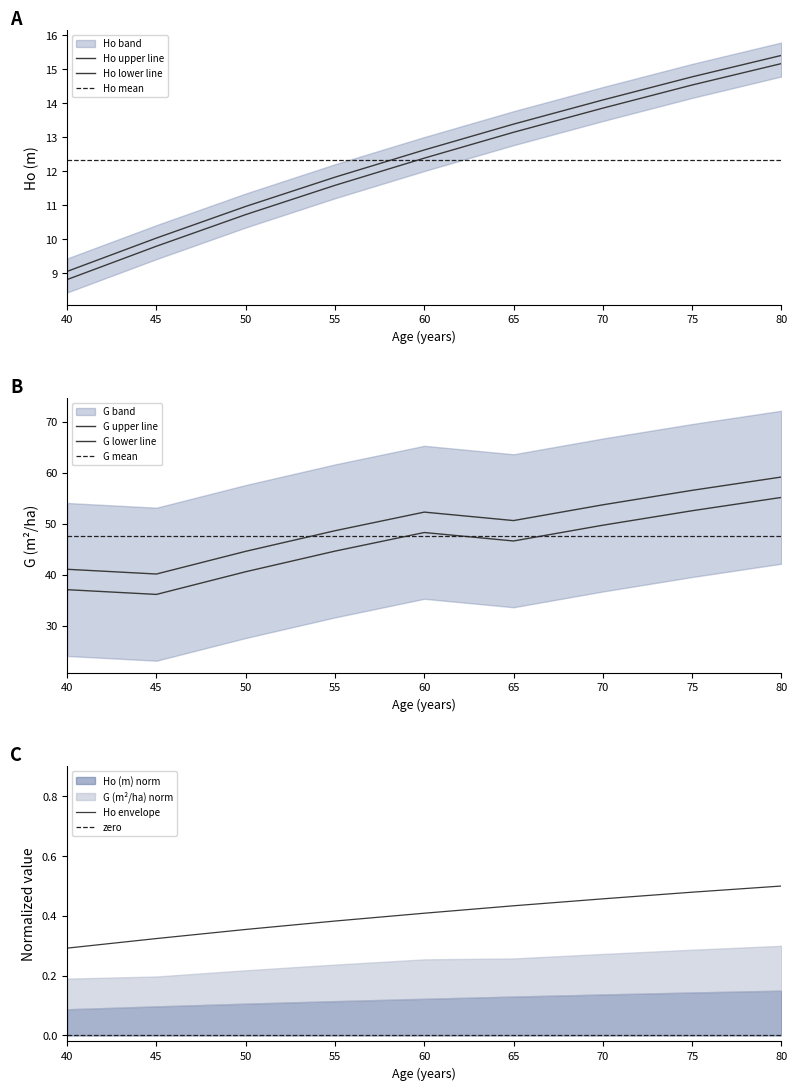

Where does the Ho (m) series first go above 12?

60